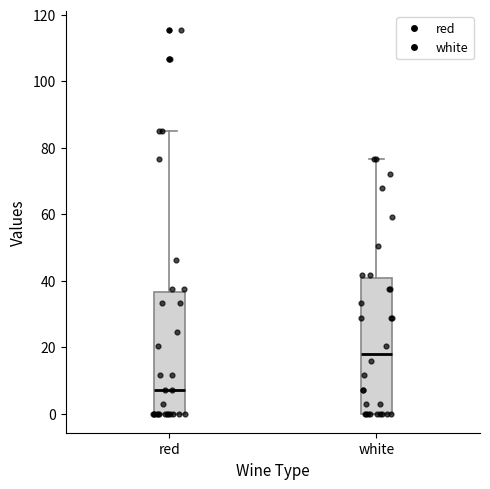

Where does the upper whisker of the box for white end on the y-axis? The values are not printed on the chart, so give them approximately, as read against the axis.

76